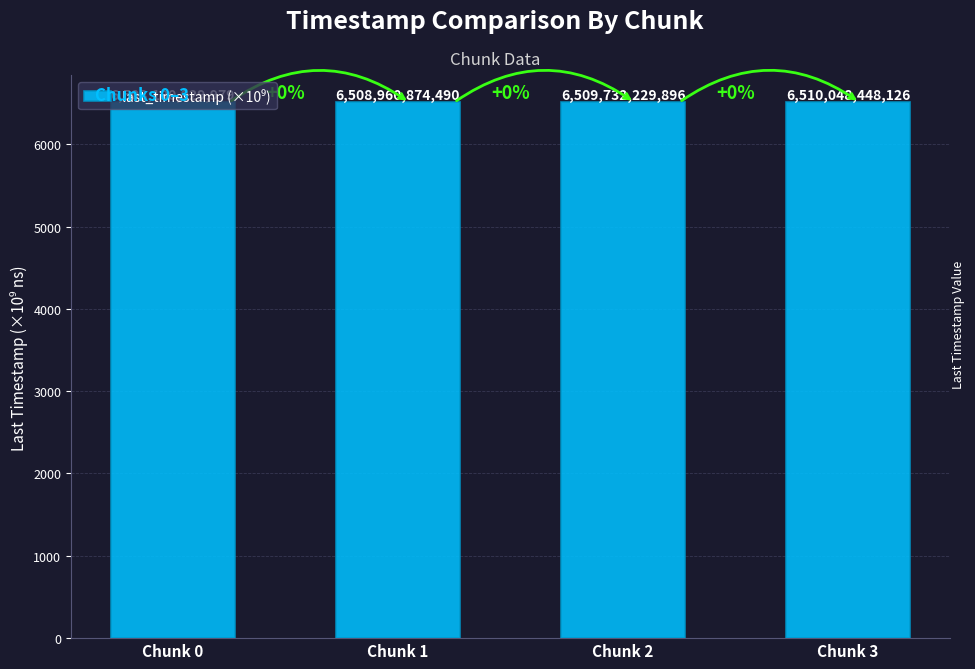

How many bars are there in total?

4